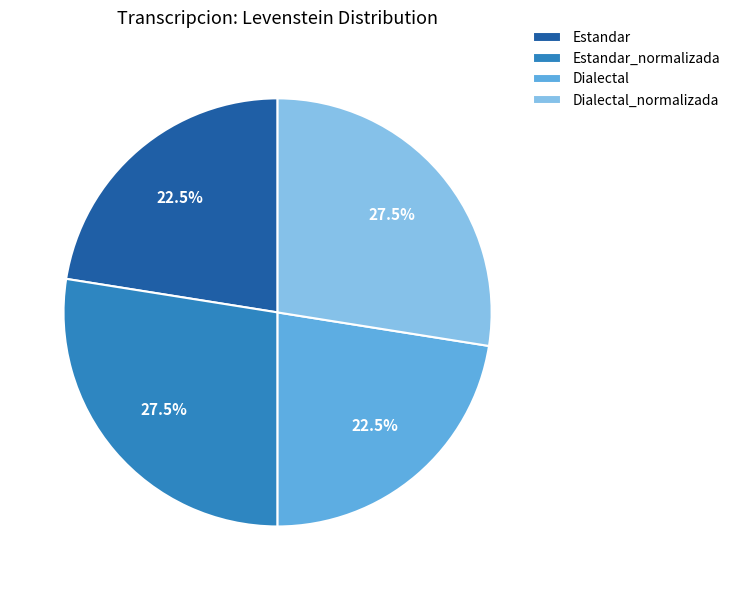

To the nearest percent, what is the average slice percentage?

25%